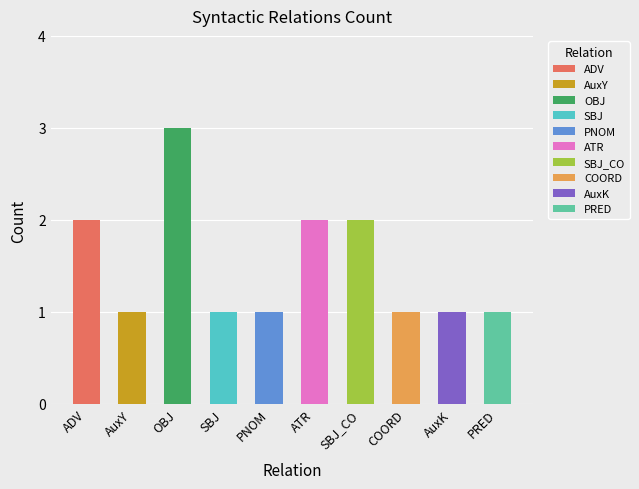

How many data points does each series have?

10